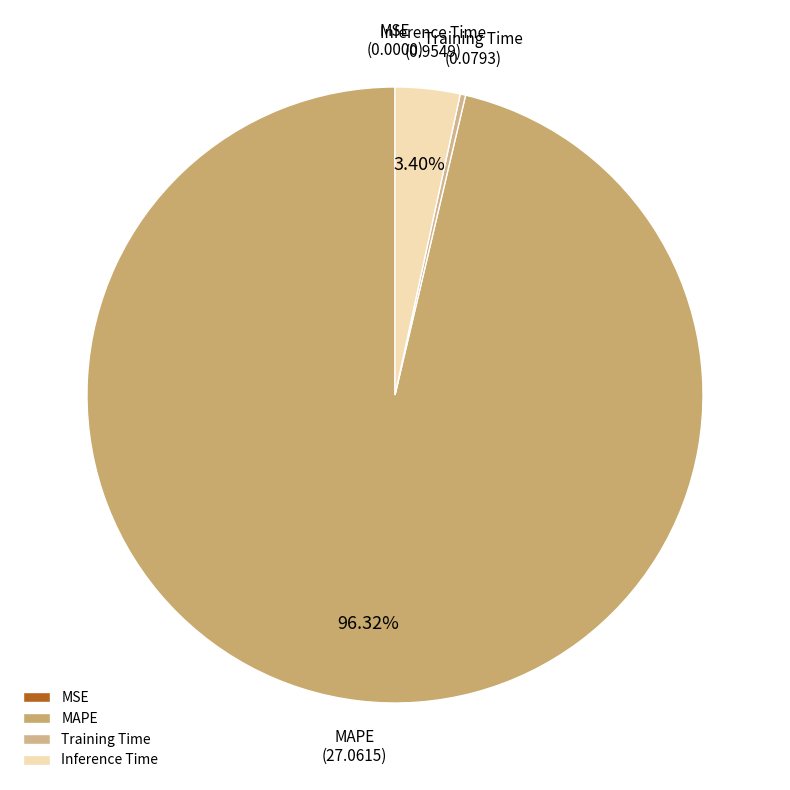

Which has a higher value, Training Time or MAPE?

MAPE